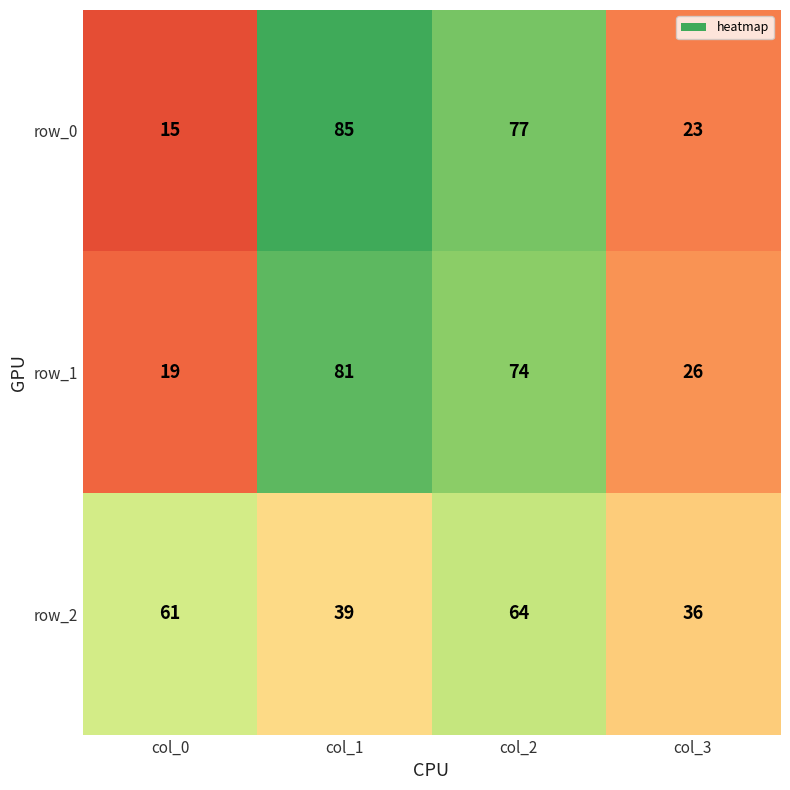

Which series changed the most between col_0 and col_3?

row_2